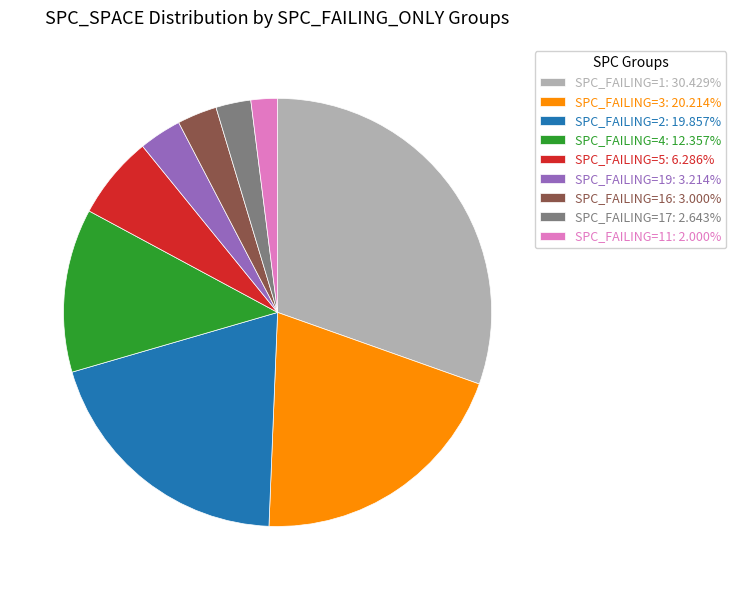

Is there any slice that represents more than half of the pie?

No